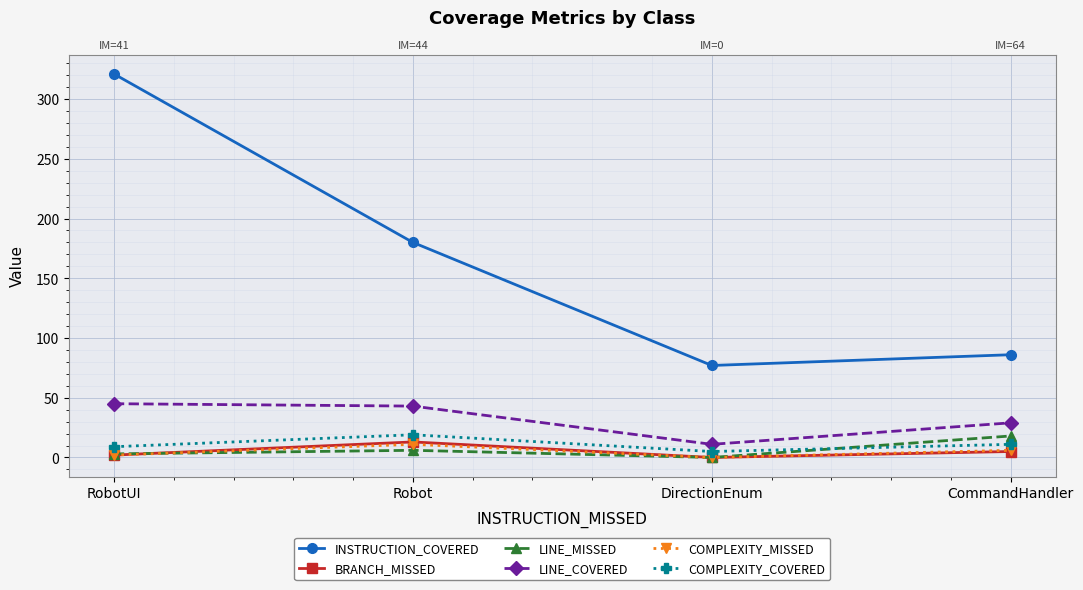

What is the difference between the maximum and minimum values in the COMPLEXITY_MISSED series?

11